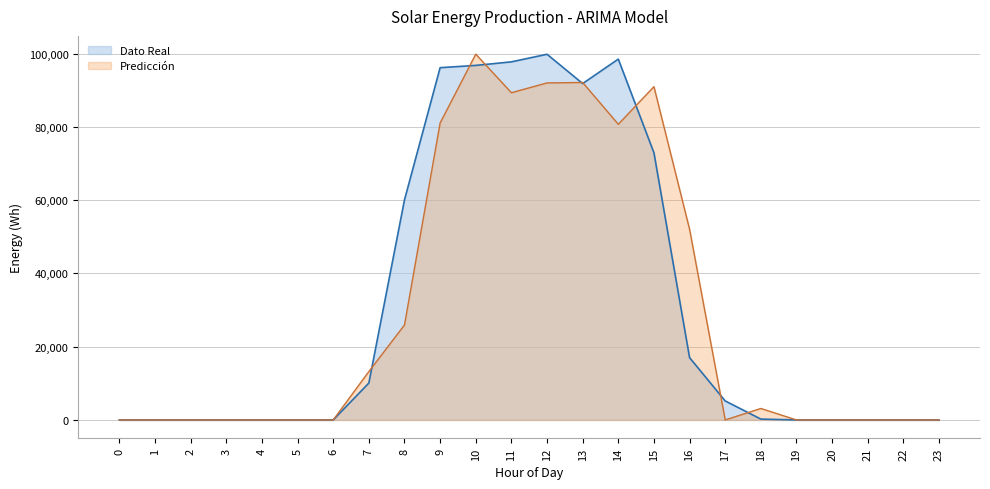

How many data points does each series have?

24